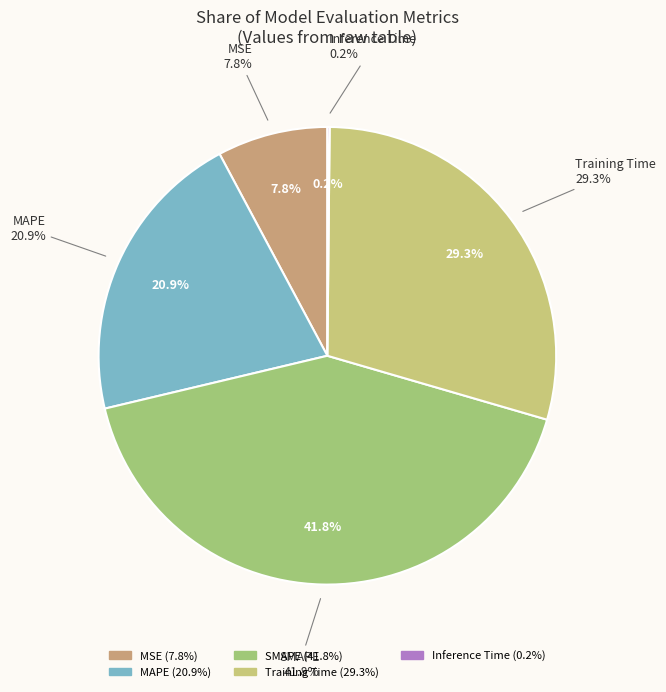

Between MSE and SMAPE, which is larger?

SMAPE